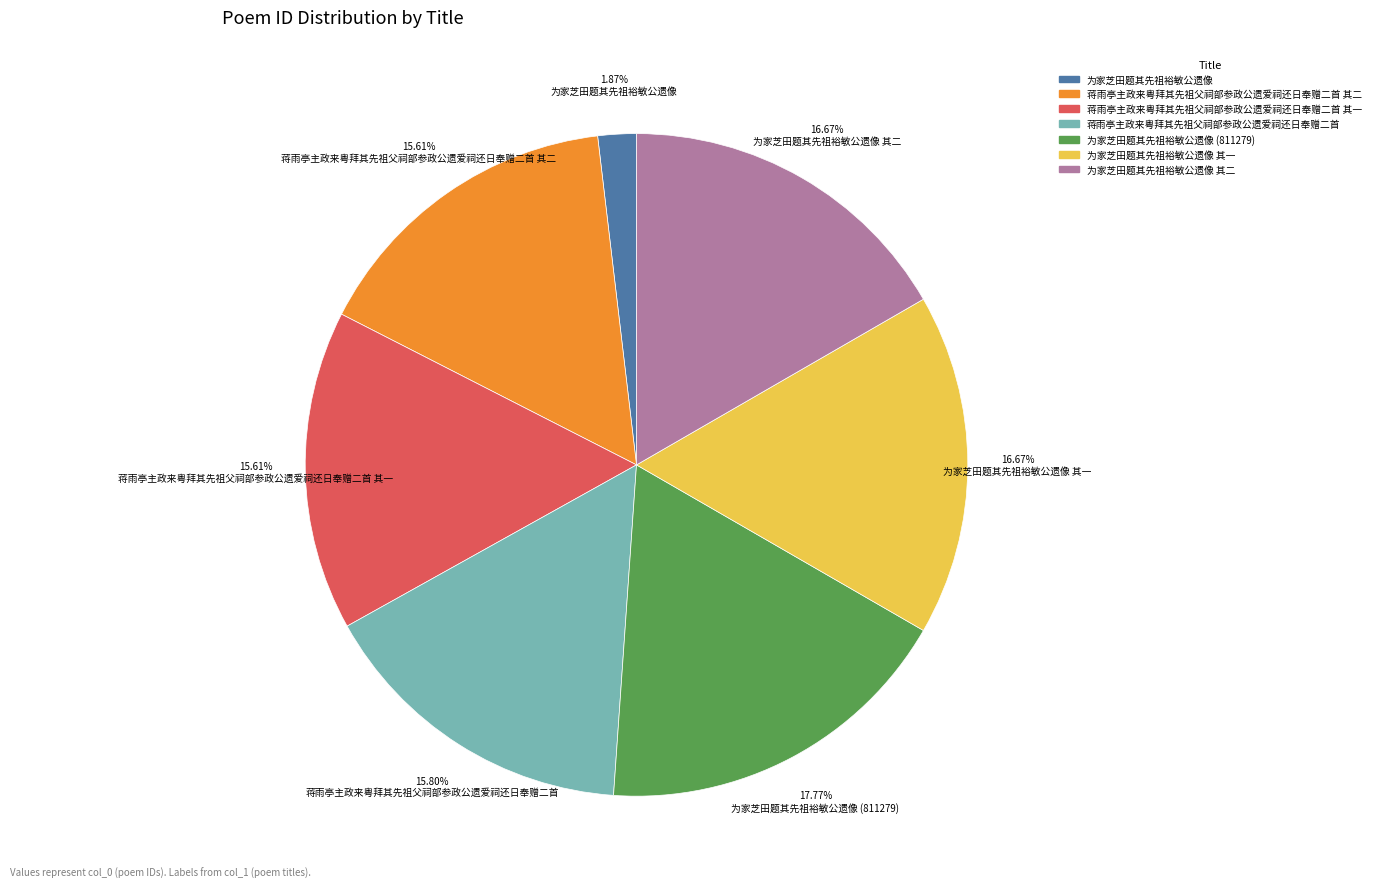

Does any single category account for the majority?

No